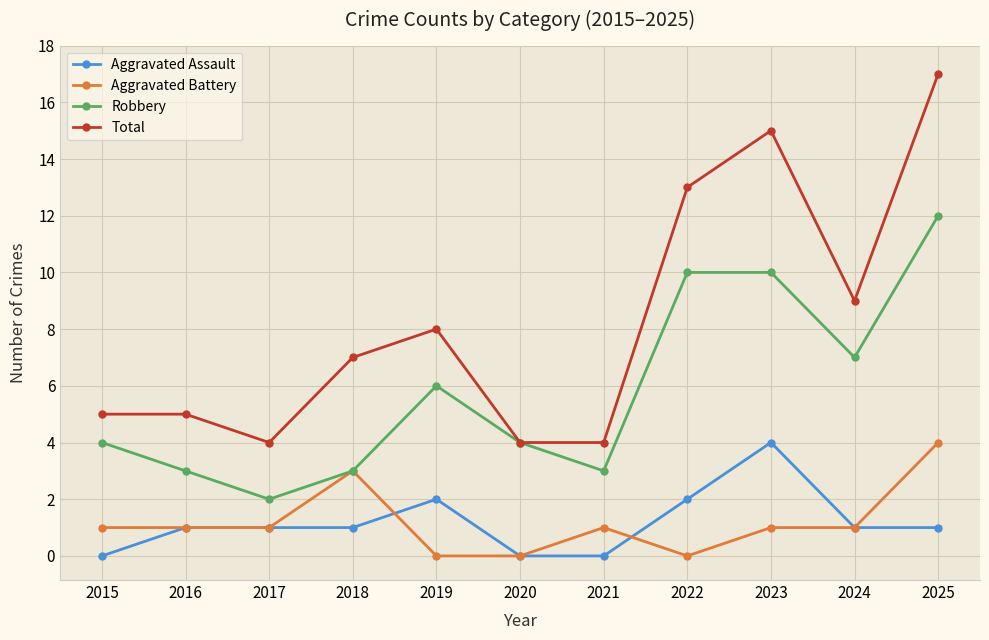

True or false: Robbery and Aggravated Assault intersect in this chart.

False